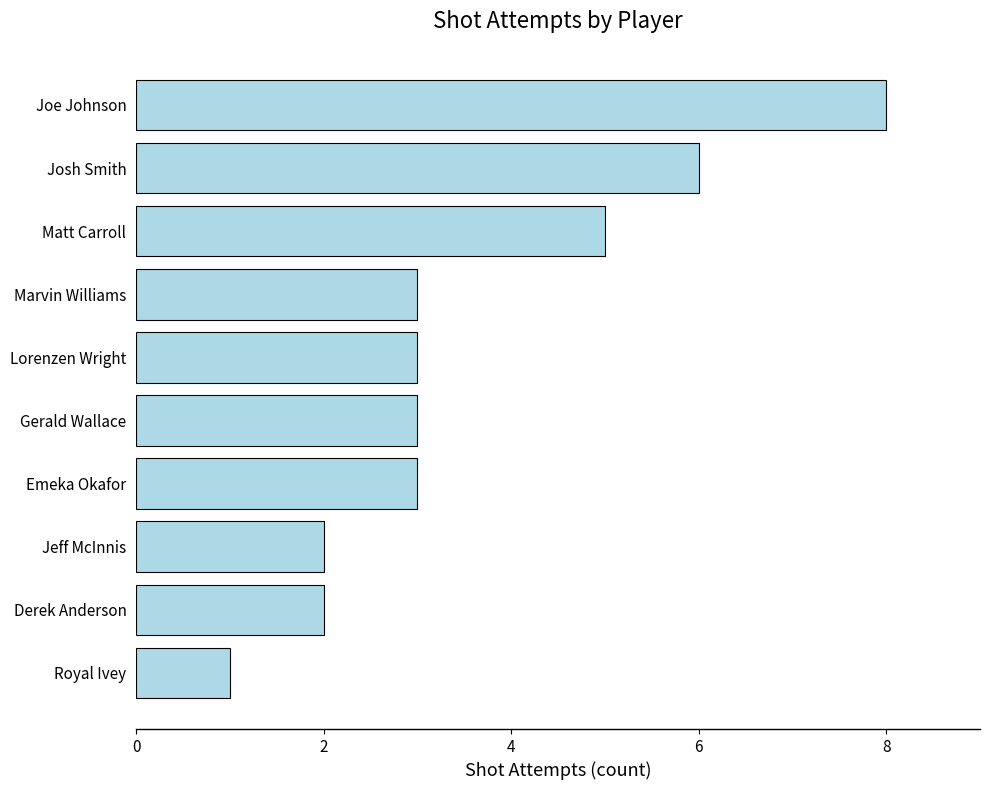

What is the label of the 5th bar from the top?

Lorenzen Wright